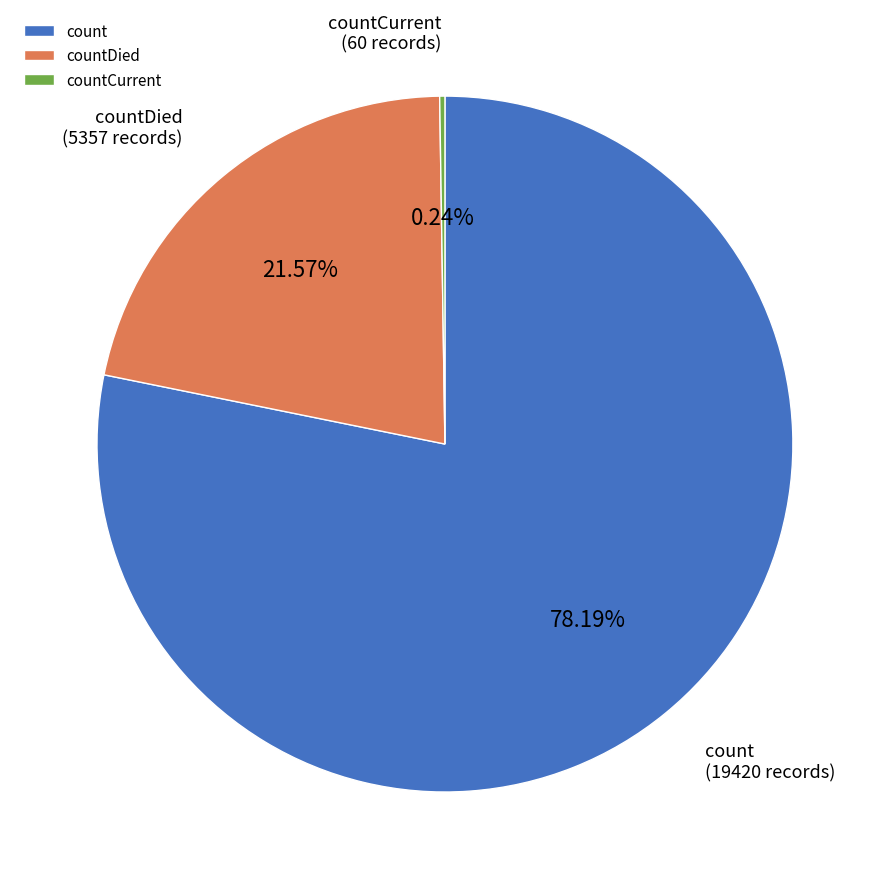

Which category has the biggest portion of the pie?

count